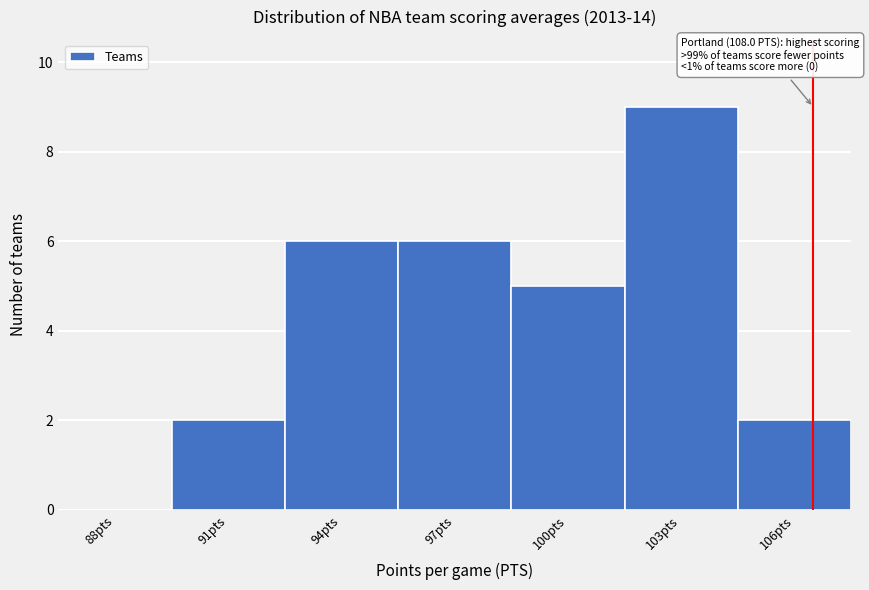

Reading left to right, what are all the values shown in this chart?

88pts=0	91pts=2	94pts=6	97pts=6	100pts=5	103pts=9	106pts=2